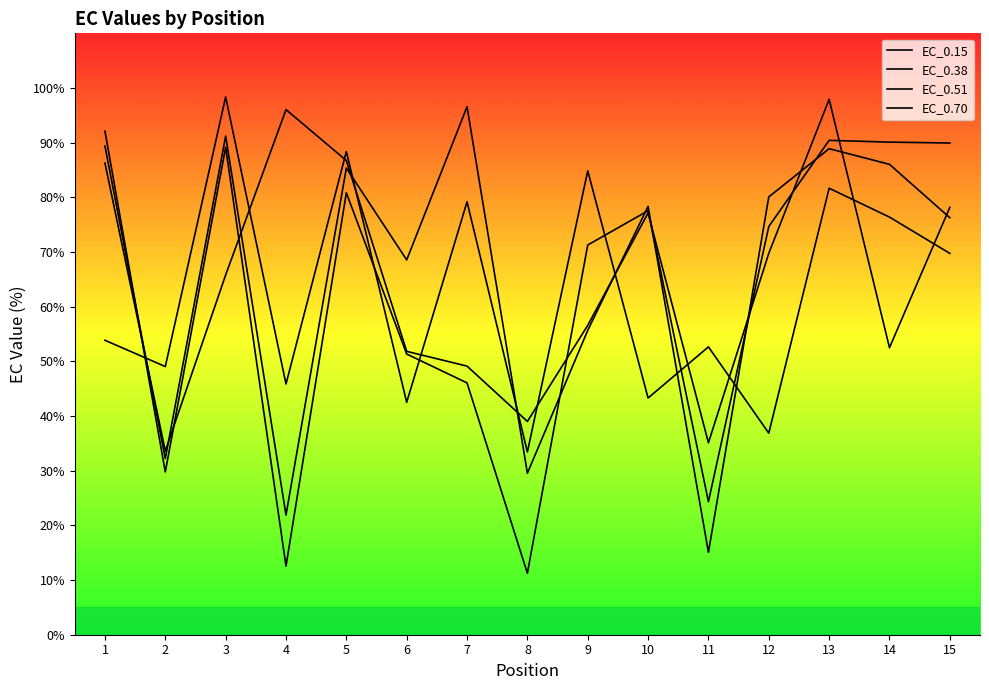

In EC_0.38, how many points are lower than both neighbors (excluding endpoints)?

4